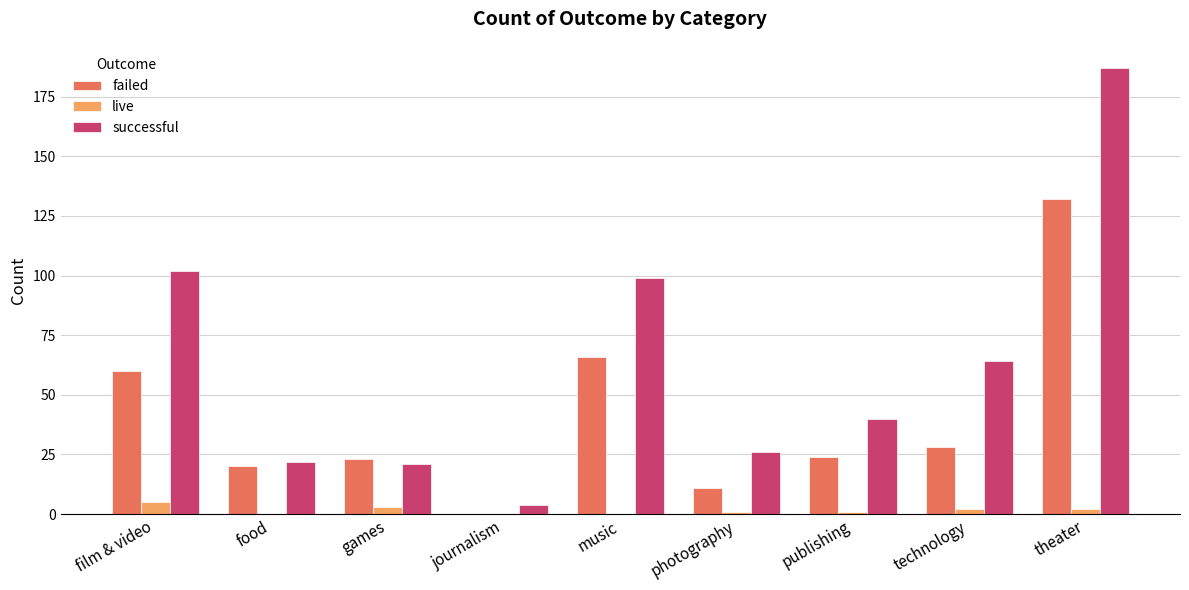

Count the number of data series in this chart.

3